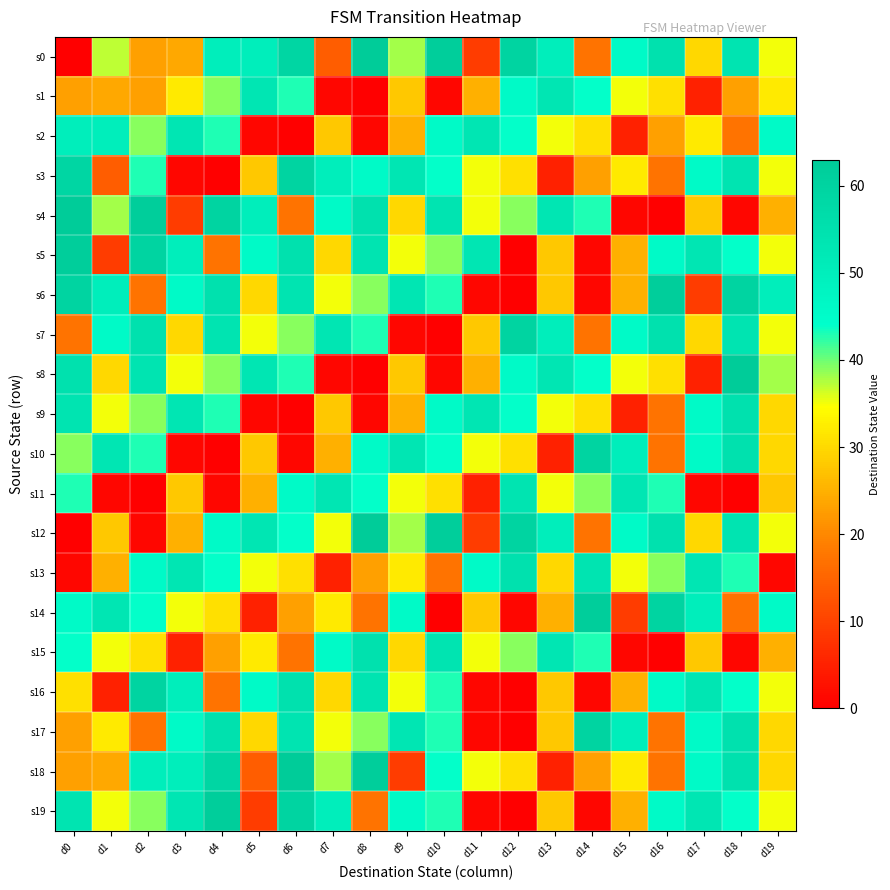

What is the difference between the highest and lowest values at d6?

63